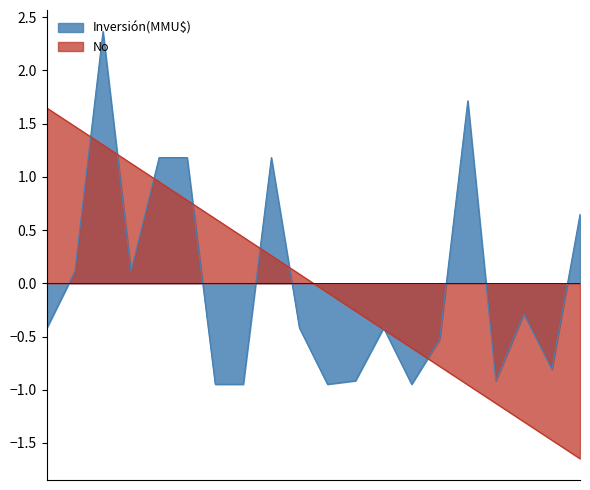

Rank the series by their maximum value, from lowest to highest.

No, Inversión(MMU$)